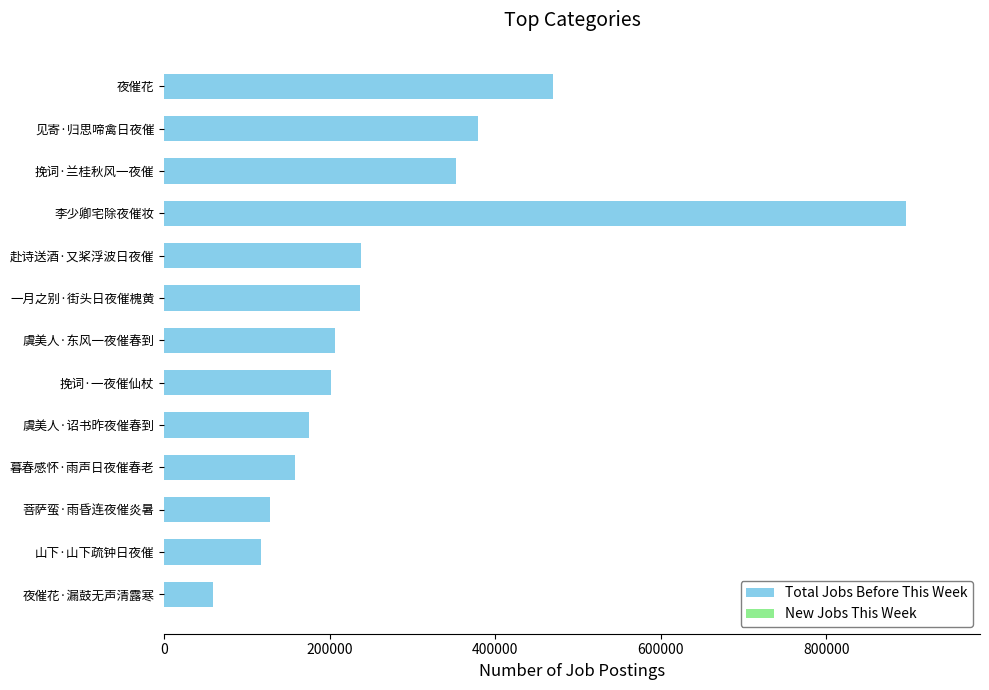

True or false: the data shows 379082 at 见寄·归思啼禽日夜催.

True